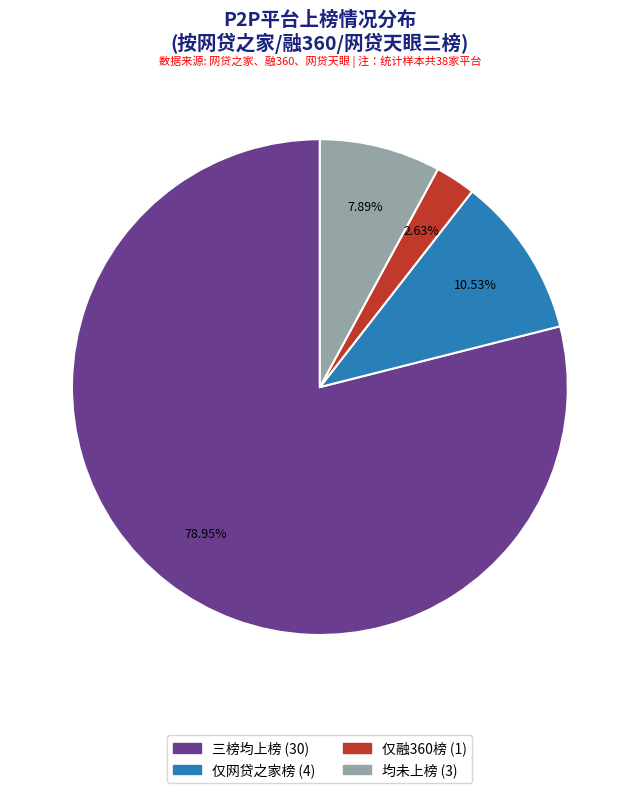

Does any single category account for the majority?

Yes